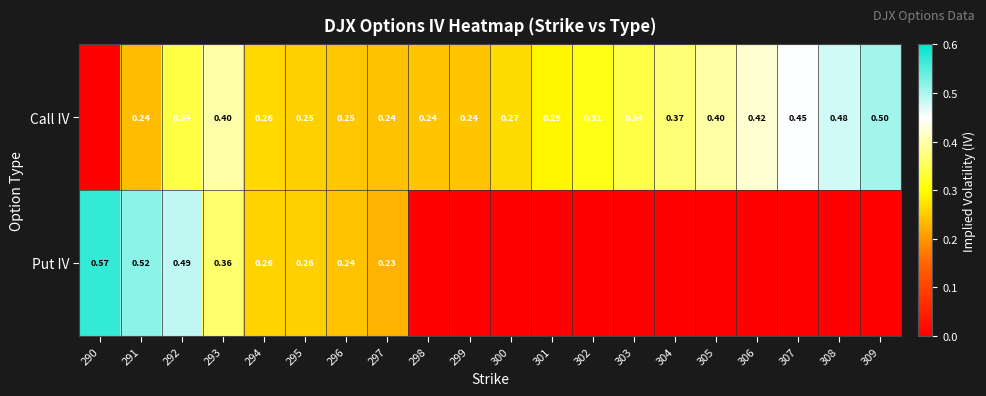

Between 292 and 295, which series saw the biggest shift?

Put IV